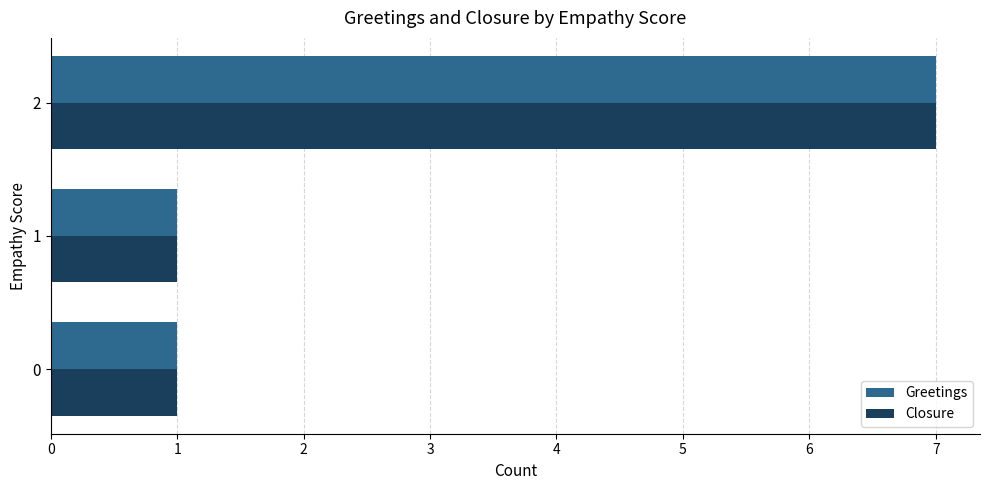

Is the value of Closure at 1 greater than the value of Greetings at 2?

No